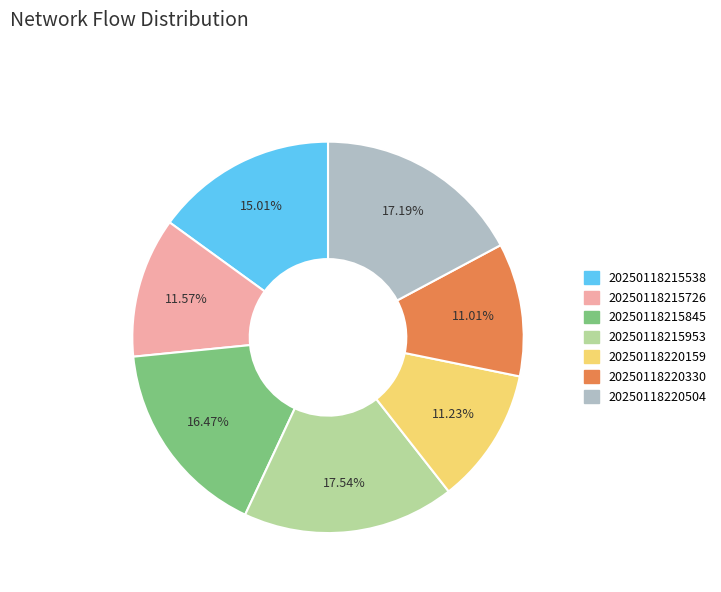

Is there any slice that represents more than half of the pie?

No